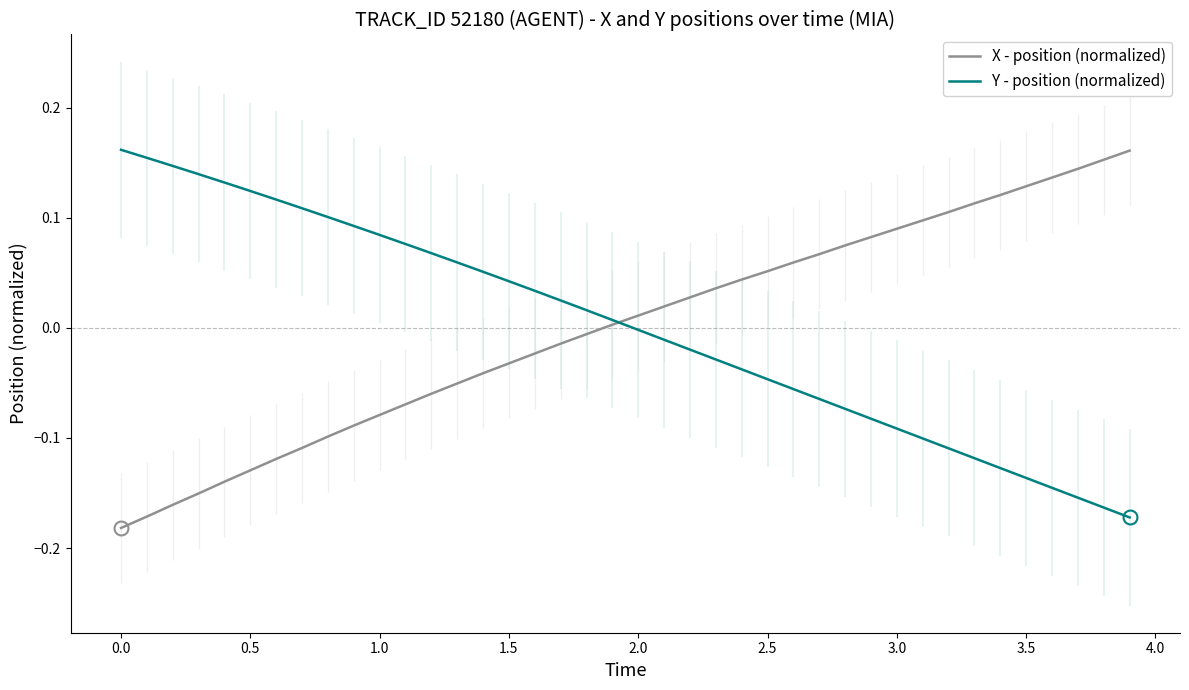

What is the minimum value shown in the chart?

-0.2